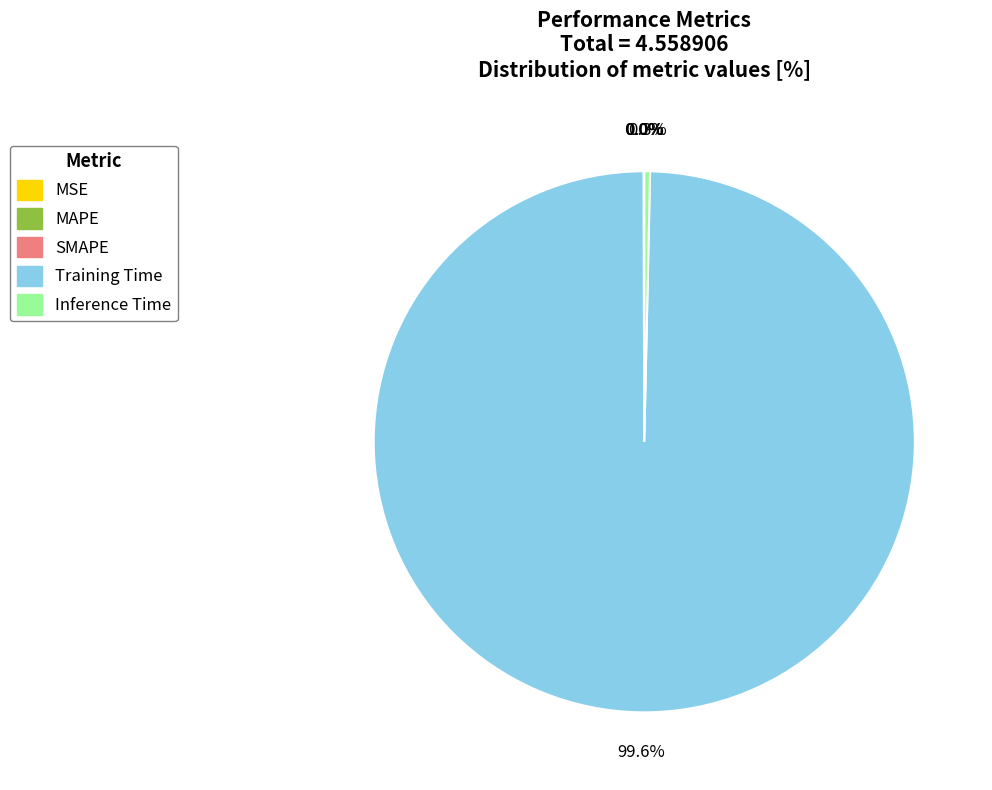

Between Inference Time and Training Time, which is larger?

Training Time